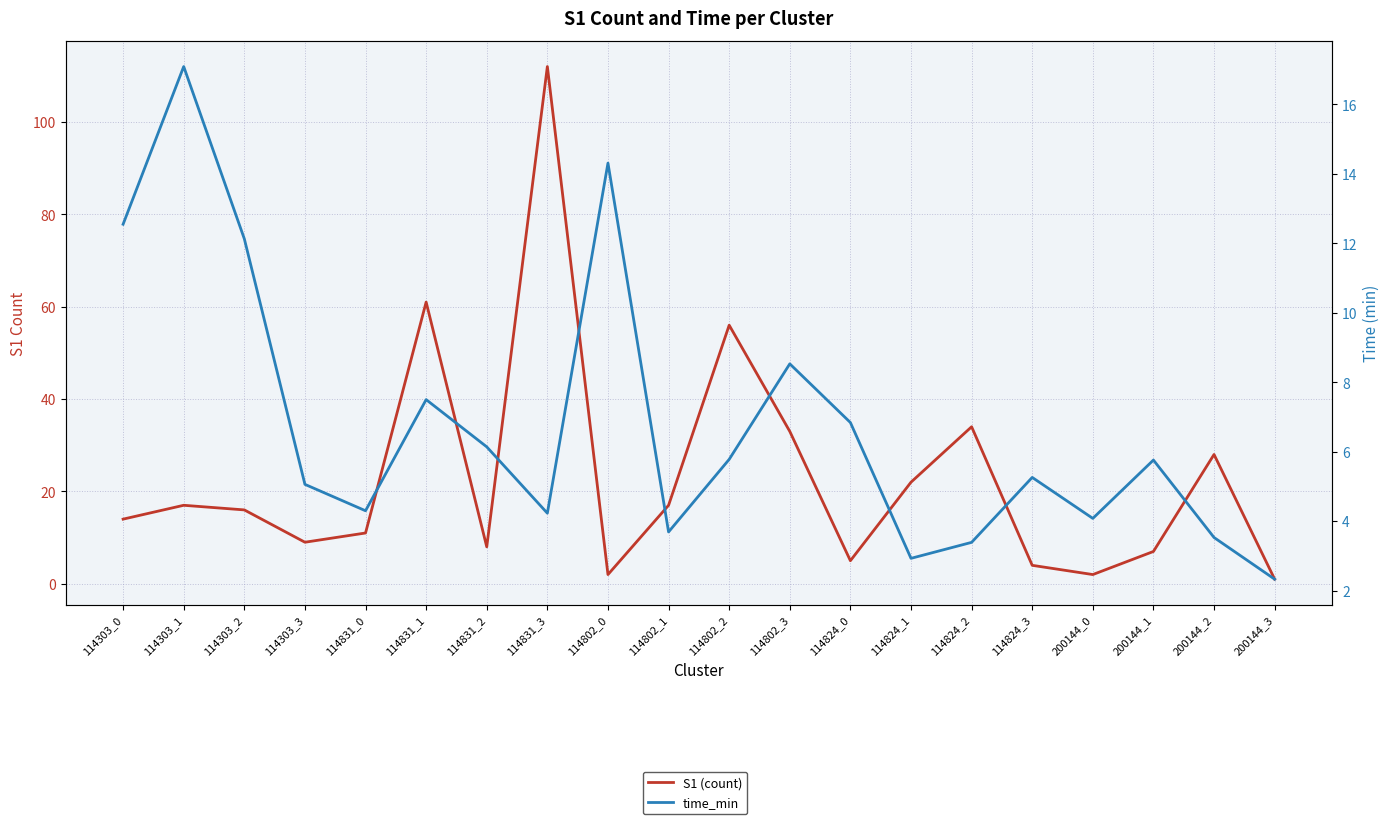

Is the value of S1 (count) at 114802_2 greater than the value of time_min at 114824_2?

Yes